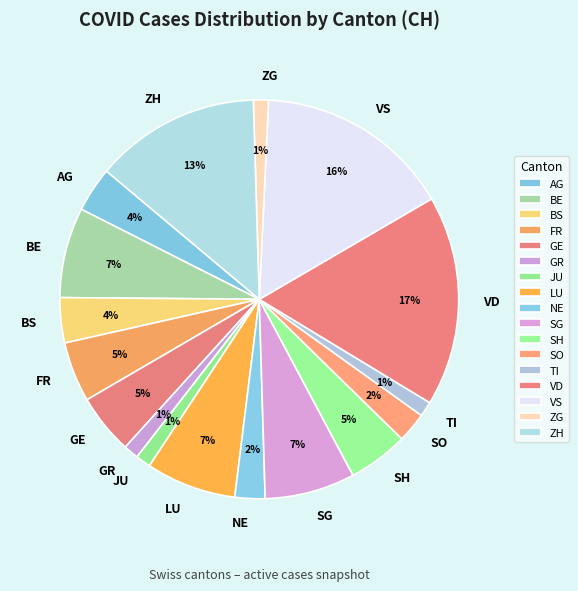

Is it true that FR is 5% of the pie?

True